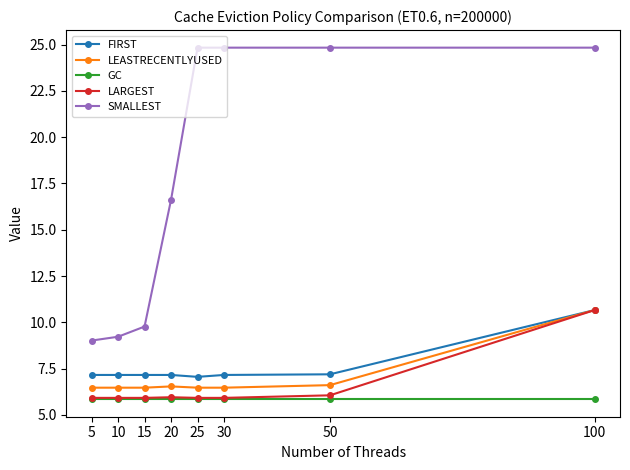

At which label does SMALLEST first exceed 24?

25